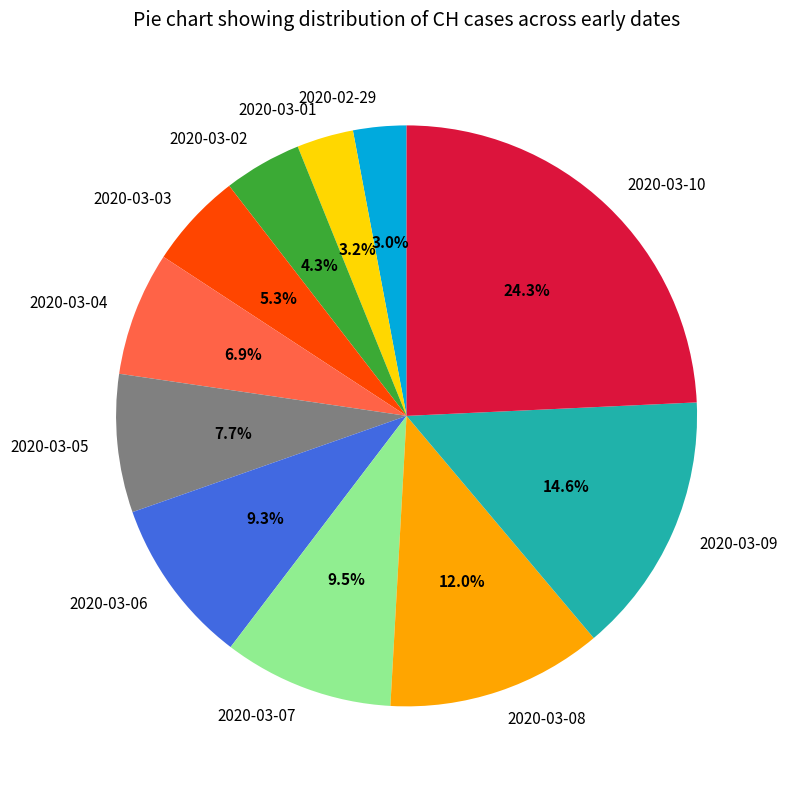

Does 2020-03-09 account for over 50% of the chart?

No